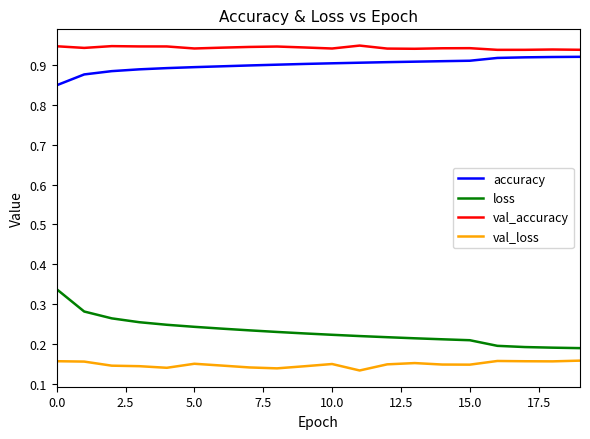

Which series has the widest spread of values?

loss